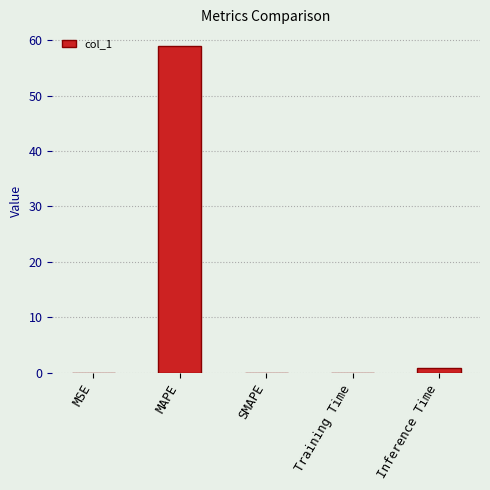

What is the greatest value displayed?

59.0